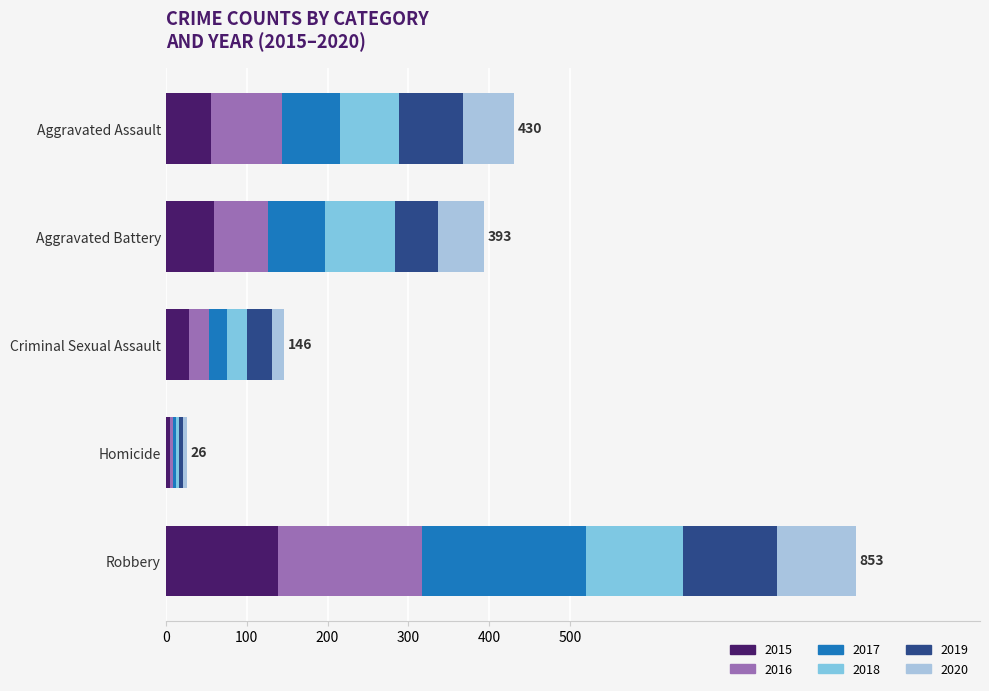

True or false: 2015 has a value of 139 at Robbery.

True